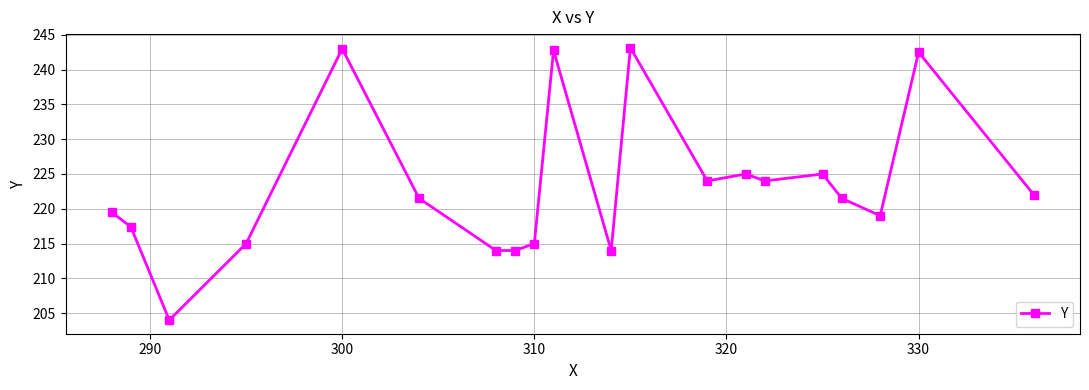

What is the value of the 16th point from the left?

225.0